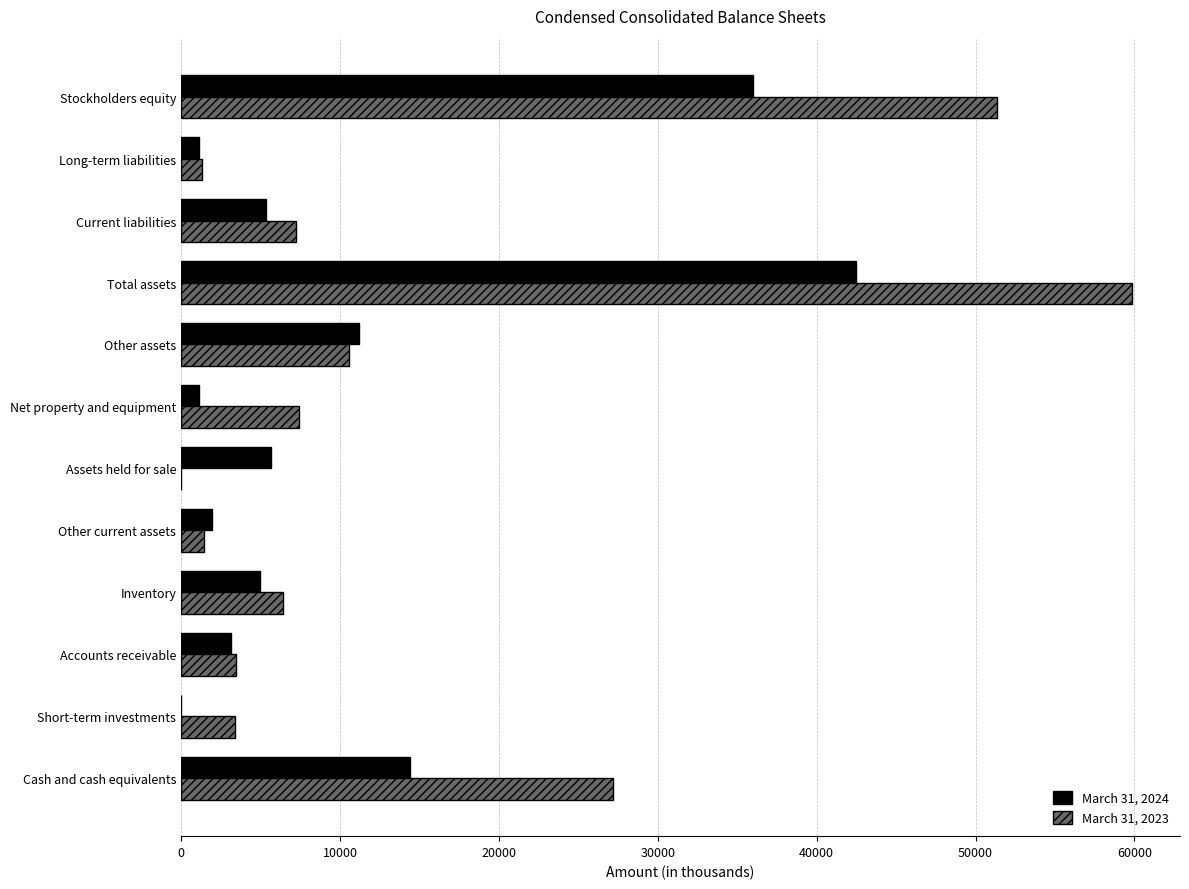

Which label corresponds to the largest value in the chart?

Total assets